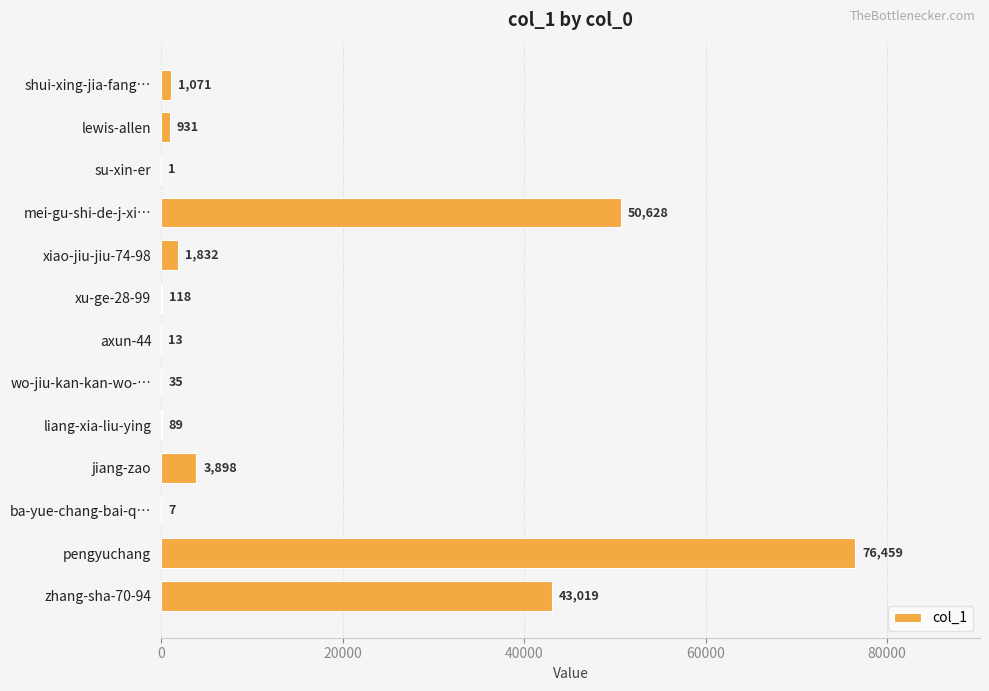

Reading top to bottom, transcribe all the data shown in this chart.

shui-xing-jia-fang…=1071	lewis-allen=931	su-xin-er=1	mei-gu-shi-de-j-xi…=50628	xiao-jiu-jiu-74-98=1832	xu-ge-28-99=118	axun-44=13	wo-jiu-kan-kan-wo-…=35	liang-xia-liu-ying=89	jiang-zao=3898	ba-yue-chang-bai-q…=7	pengyuchang=76459	zhang-sha-70-94=43019